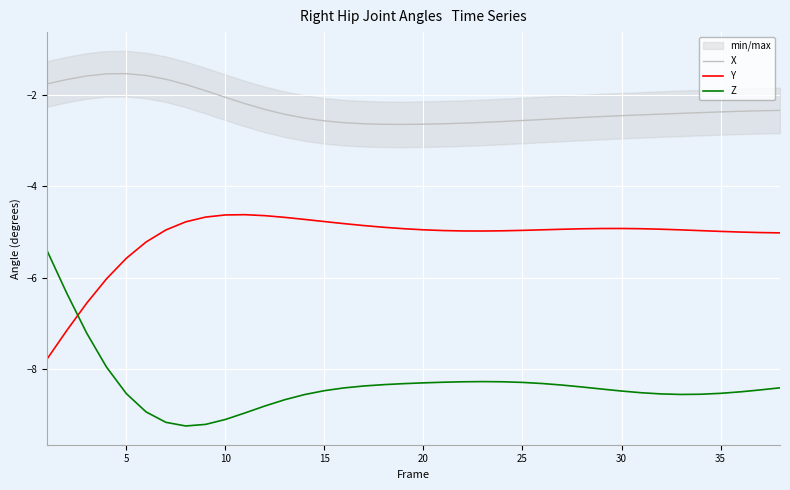

True or false: Z and X cross at least once.

False